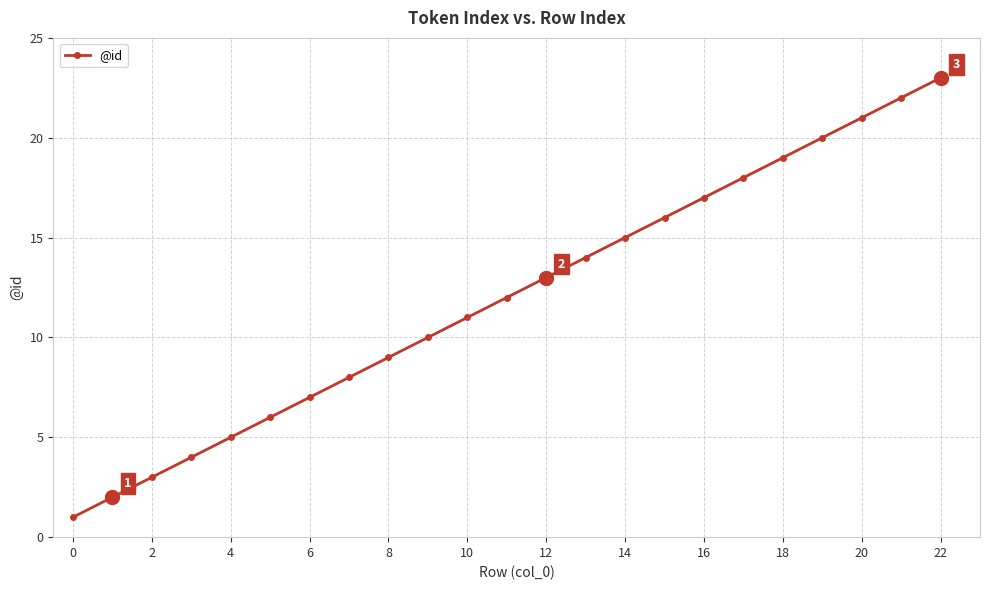

What is the average value?

12